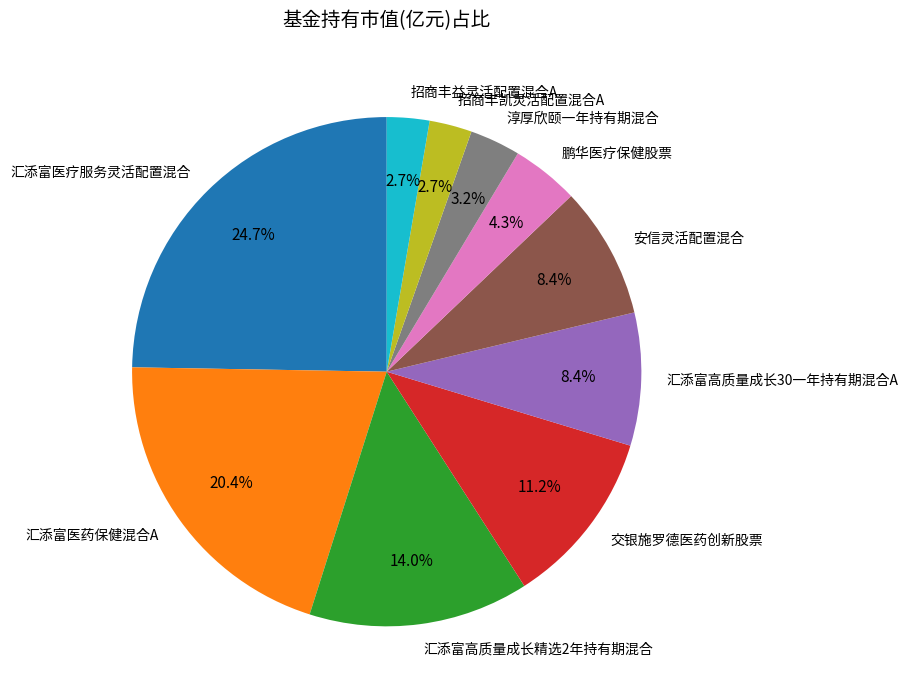

Which category has the biggest portion of the pie?

汇添富医疗服务灵活配置混合